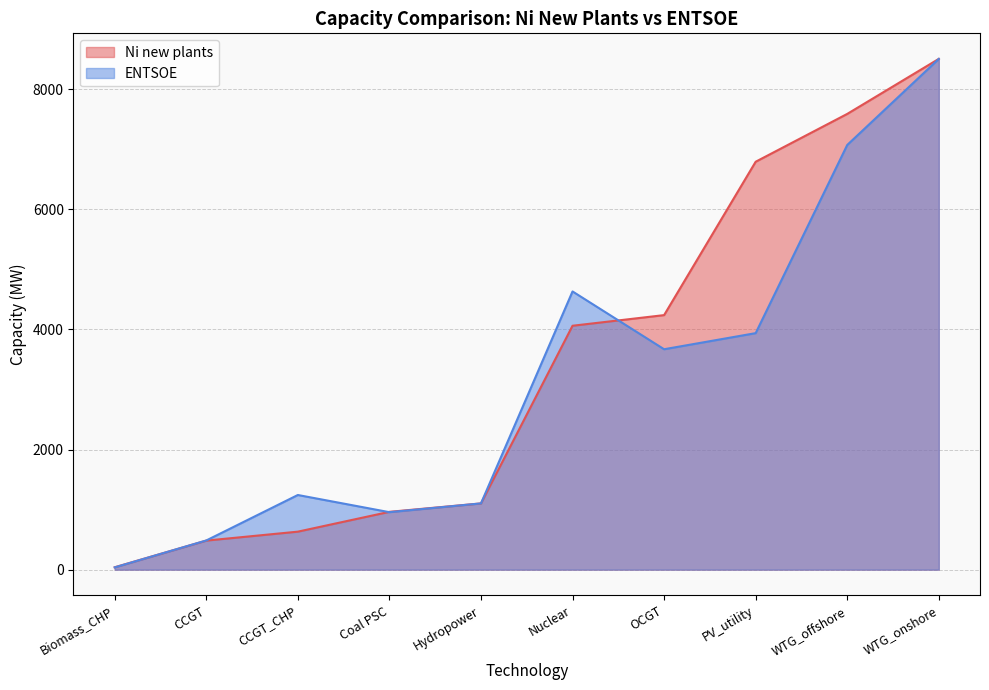

What is the value of the ENTSOE point at the 7th from the left?

3669.0